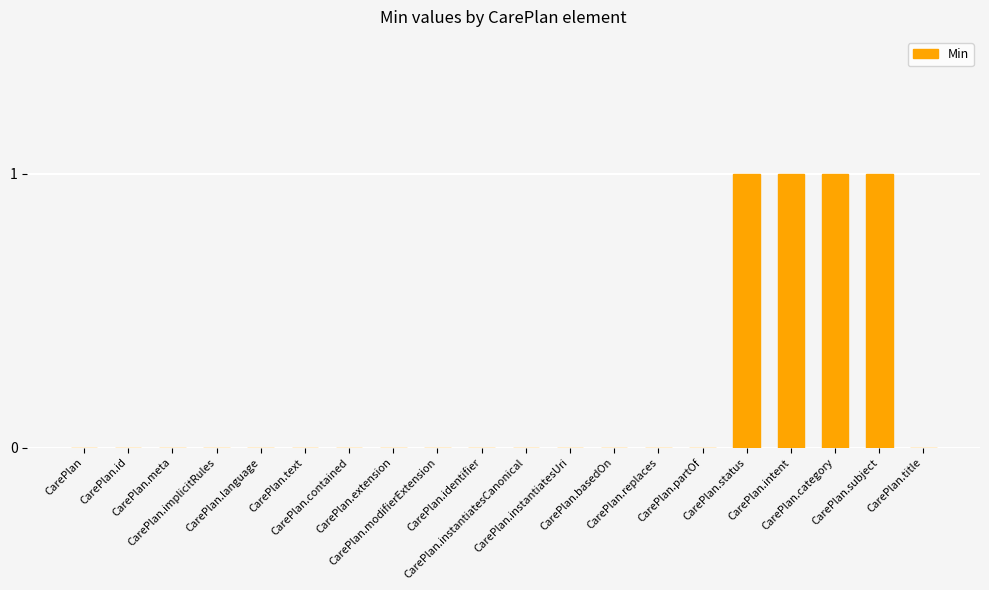

Reading left to right, list all the values displayed in this chart.

0	0	0	0	0	0	0	0	0	0	0	0	0	0	0	1	1	1	1	0